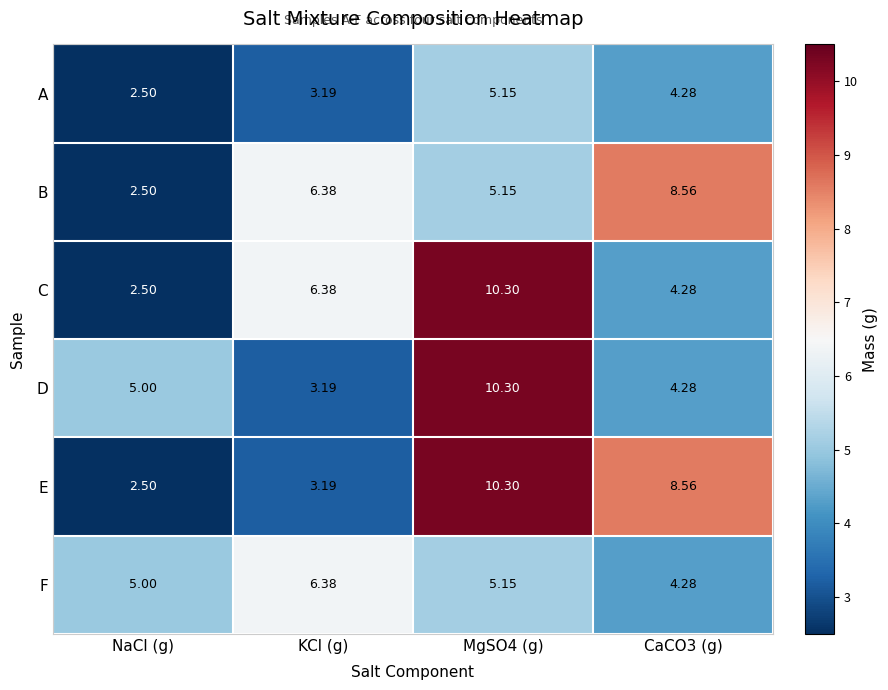

Is the value of E at CaCO3 (g) greater than the value of B at NaCl (g)?

Yes